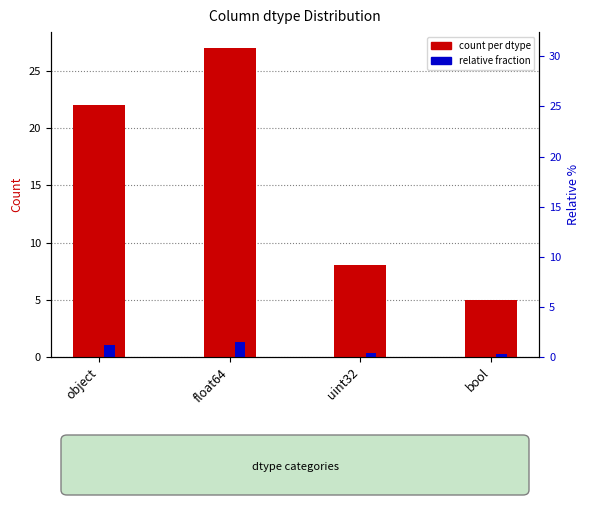

How many data points in count per dtype are above 22?

1